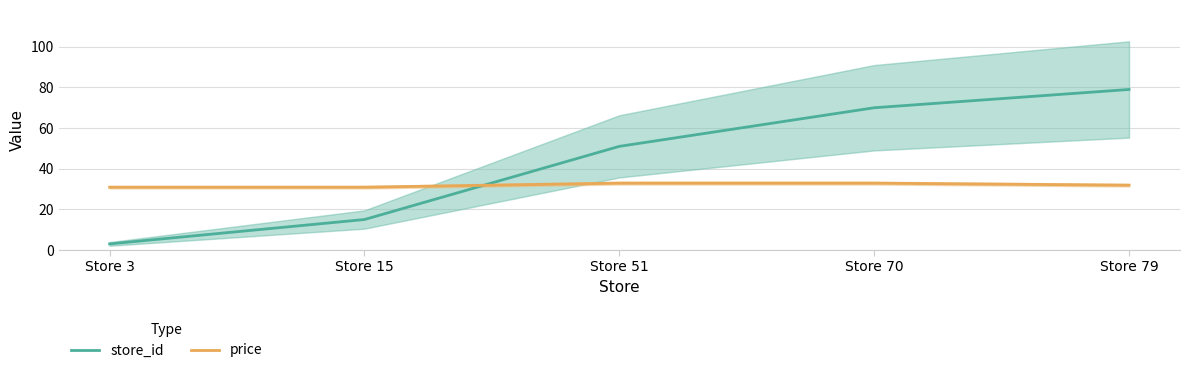

What is the spread (max minus min) of values at Store 70?

37.1